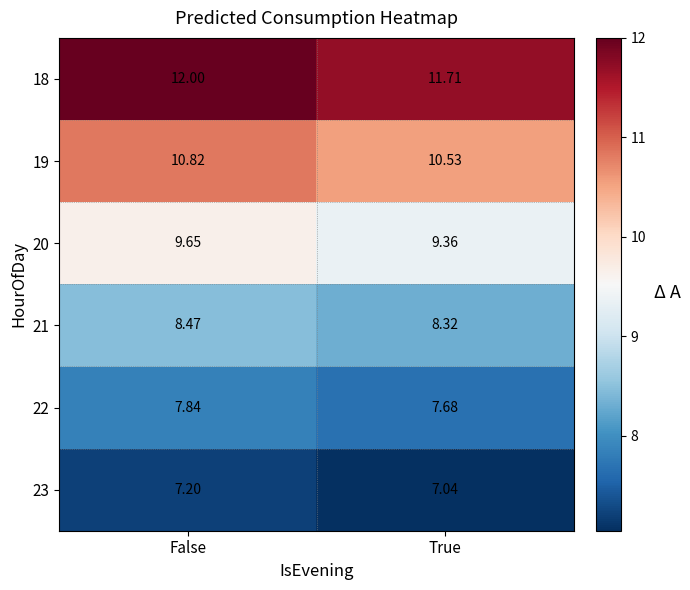

Rank the categories by 19 value from lowest to highest.

True, False